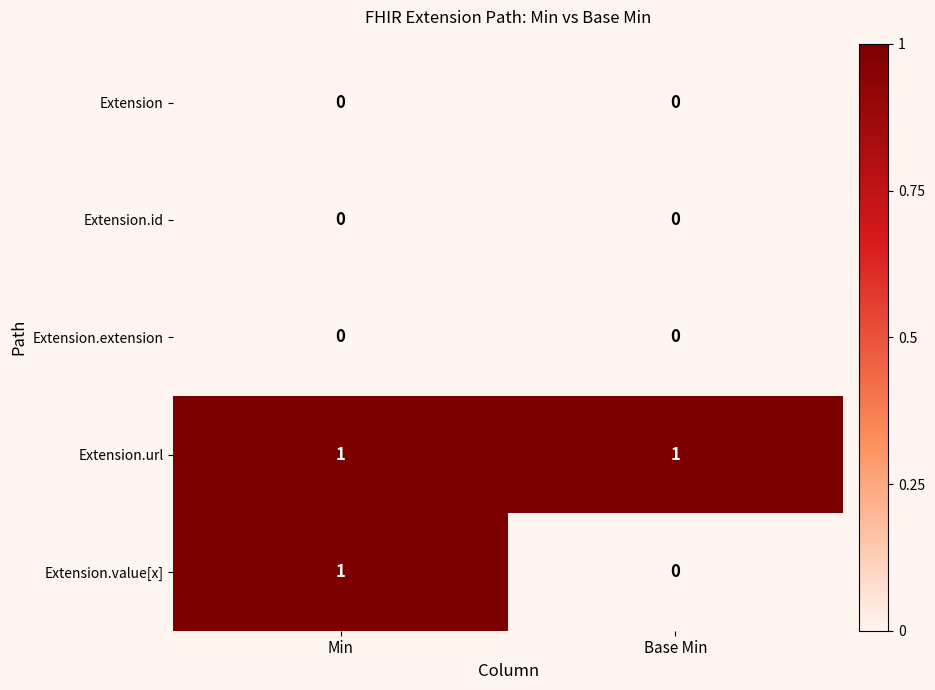

Which series has the largest total across all categories?

Extension.url